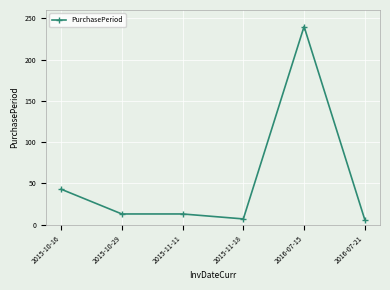

True or false: the data has more than 2 interior local peaks.

False